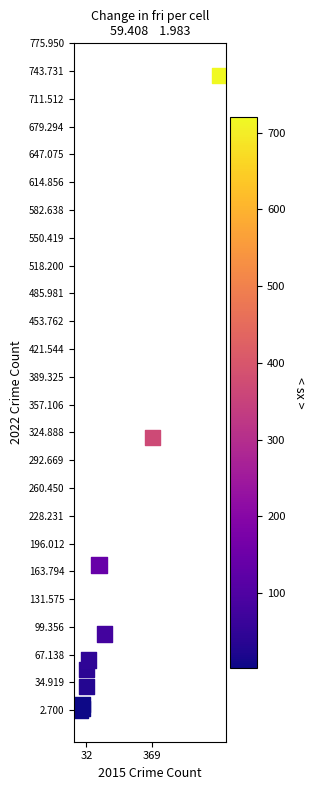

What Y value in the scatter plot is closest to 371?

319